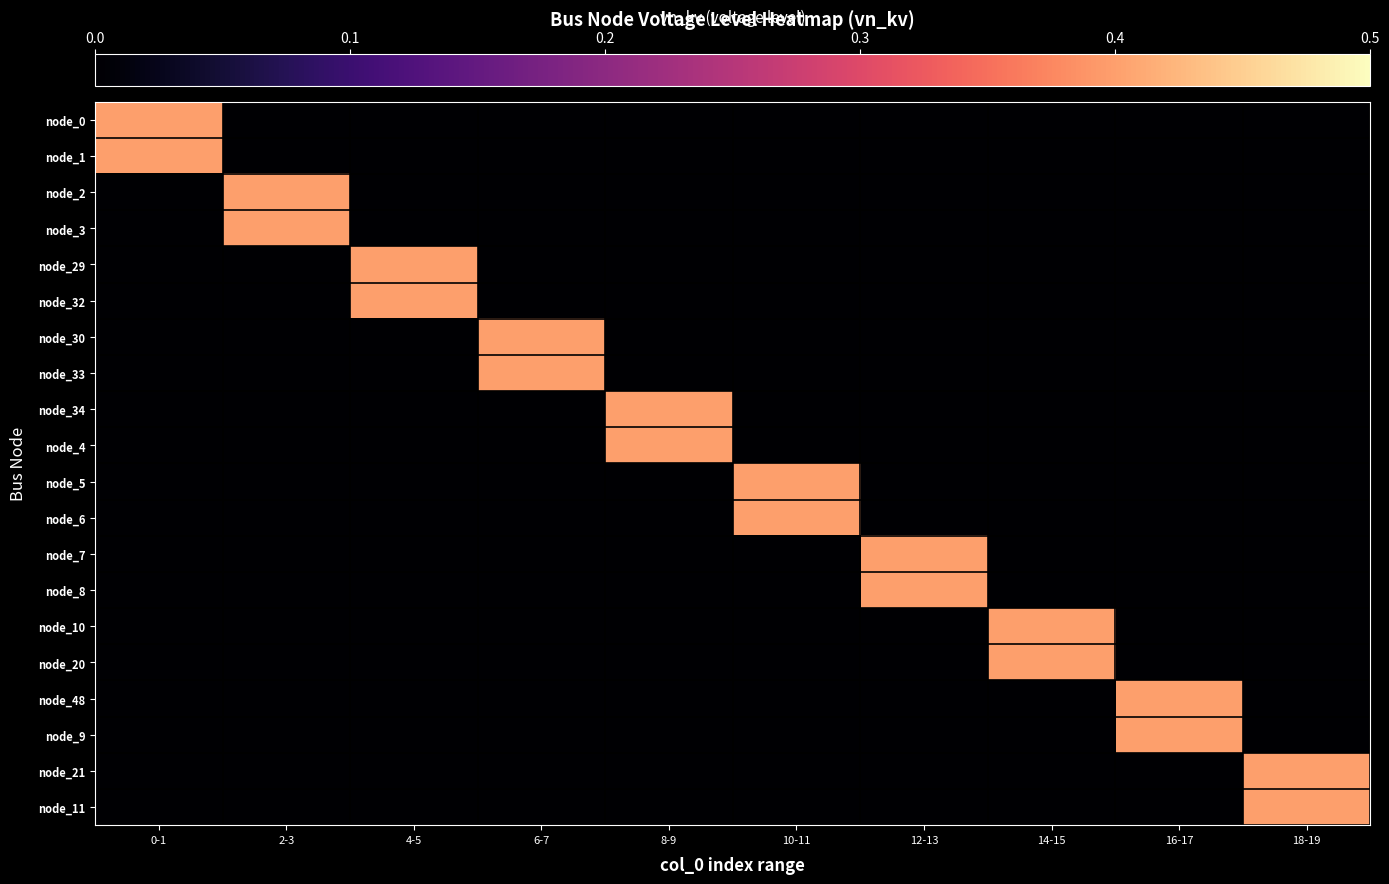

Reading left to right, what are all the values shown in this chart?

node_0: 0-1=0.4	2-3=0.0	4-5=0.0	6-7=0.0	8-9=0.0	10-11=0.0	12-13=0.0	14-15=0.0	16-17=0.0	18-19=0.0
node_1: 0-1=0.4	2-3=0.0	4-5=0.0	6-7=0.0	8-9=0.0	10-11=0.0	12-13=0.0	14-15=0.0	16-17=0.0	18-19=0.0
node_2: 0-1=0.0	2-3=0.4	4-5=0.0	6-7=0.0	8-9=0.0	10-11=0.0	12-13=0.0	14-15=0.0	16-17=0.0	18-19=0.0
node_3: 0-1=0.0	2-3=0.4	4-5=0.0	6-7=0.0	8-9=0.0	10-11=0.0	12-13=0.0	14-15=0.0	16-17=0.0	18-19=0.0
node_29: 0-1=0.0	2-3=0.0	4-5=0.4	6-7=0.0	8-9=0.0	10-11=0.0	12-13=0.0	14-15=0.0	16-17=0.0	18-19=0.0
node_32: 0-1=0.0	2-3=0.0	4-5=0.4	6-7=0.0	8-9=0.0	10-11=0.0	12-13=0.0	14-15=0.0	16-17=0.0	18-19=0.0
node_30: 0-1=0.0	2-3=0.0	4-5=0.0	6-7=0.4	8-9=0.0	10-11=0.0	12-13=0.0	14-15=0.0	16-17=0.0	18-19=0.0
node_33: 0-1=0.0	2-3=0.0	4-5=0.0	6-7=0.4	8-9=0.0	10-11=0.0	12-13=0.0	14-15=0.0	16-17=0.0	18-19=0.0
node_34: 0-1=0.0	2-3=0.0	4-5=0.0	6-7=0.0	8-9=0.4	10-11=0.0	12-13=0.0	14-15=0.0	16-17=0.0	18-19=0.0
node_4: 0-1=0.0	2-3=0.0	4-5=0.0	6-7=0.0	8-9=0.4	10-11=0.0	12-13=0.0	14-15=0.0	16-17=0.0	18-19=0.0
node_5: 0-1=0.0	2-3=0.0	4-5=0.0	6-7=0.0	8-9=0.0	10-11=0.4	12-13=0.0	14-15=0.0	16-17=0.0	18-19=0.0
node_6: 0-1=0.0	2-3=0.0	4-5=0.0	6-7=0.0	8-9=0.0	10-11=0.4	12-13=0.0	14-15=0.0	16-17=0.0	18-19=0.0
node_7: 0-1=0.0	2-3=0.0	4-5=0.0	6-7=0.0	8-9=0.0	10-11=0.0	12-13=0.4	14-15=0.0	16-17=0.0	18-19=0.0
node_8: 0-1=0.0	2-3=0.0	4-5=0.0	6-7=0.0	8-9=0.0	10-11=0.0	12-13=0.4	14-15=0.0	16-17=0.0	18-19=0.0
node_10: 0-1=0.0	2-3=0.0	4-5=0.0	6-7=0.0	8-9=0.0	10-11=0.0	12-13=0.0	14-15=0.4	16-17=0.0	18-19=0.0
node_20: 0-1=0.0	2-3=0.0	4-5=0.0	6-7=0.0	8-9=0.0	10-11=0.0	12-13=0.0	14-15=0.4	16-17=0.0	18-19=0.0
node_48: 0-1=0.0	2-3=0.0	4-5=0.0	6-7=0.0	8-9=0.0	10-11=0.0	12-13=0.0	14-15=0.0	16-17=0.4	18-19=0.0
node_9: 0-1=0.0	2-3=0.0	4-5=0.0	6-7=0.0	8-9=0.0	10-11=0.0	12-13=0.0	14-15=0.0	16-17=0.4	18-19=0.0
node_21: 0-1=0.0	2-3=0.0	4-5=0.0	6-7=0.0	8-9=0.0	10-11=0.0	12-13=0.0	14-15=0.0	16-17=0.0	18-19=0.4
node_11: 0-1=0.0	2-3=0.0	4-5=0.0	6-7=0.0	8-9=0.0	10-11=0.0	12-13=0.0	14-15=0.0	16-17=0.0	18-19=0.4